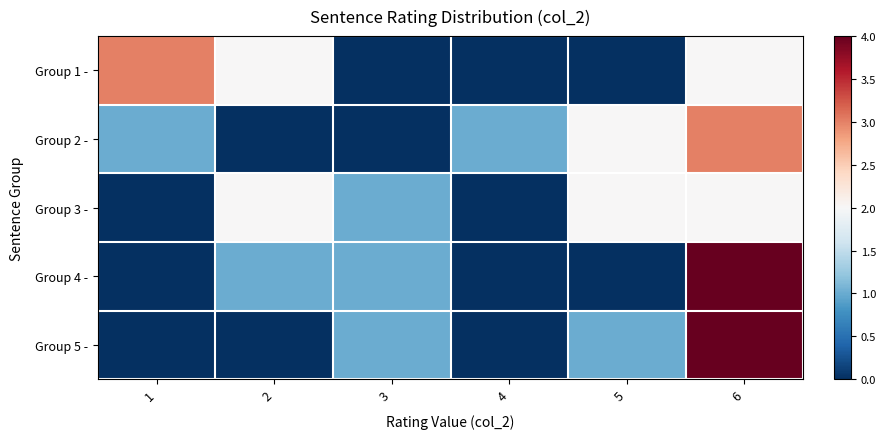

Reading left to right, transcribe all the data shown in this chart.

Group 1 -: 1=3	2=2	3=0	4=0	5=0	6=2
Group 2 -: 1=1	2=0	3=0	4=1	5=2	6=3
Group 3 -: 1=0	2=2	3=1	4=0	5=2	6=2
Group 4 -: 1=0	2=1	3=1	4=0	5=0	6=5
Group 5 -: 1=0	2=0	3=1	4=0	5=1	6=5